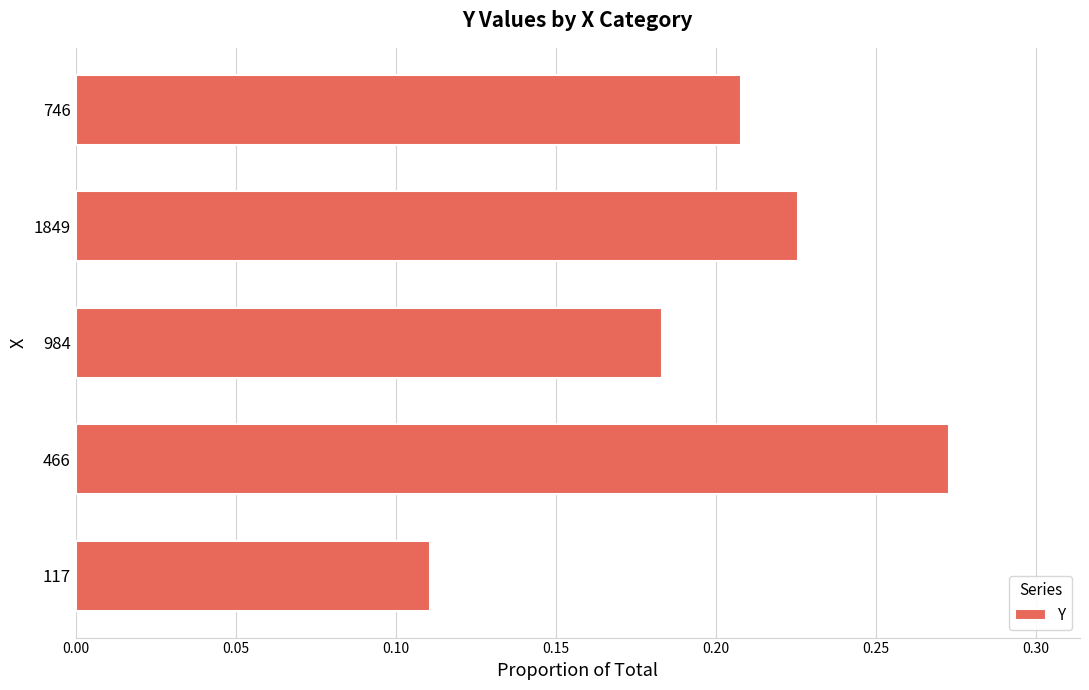

At which label is the value closest to 0?

117